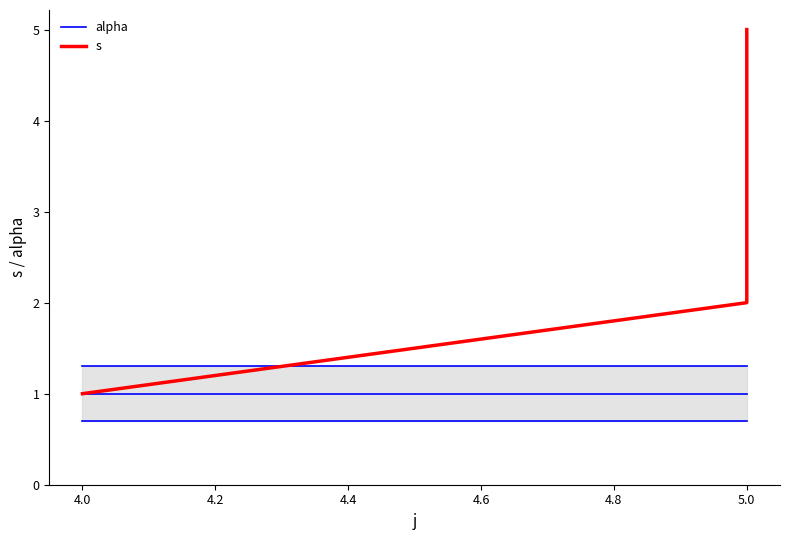

Between 5.0 and 4.0, which is larger?

5.0